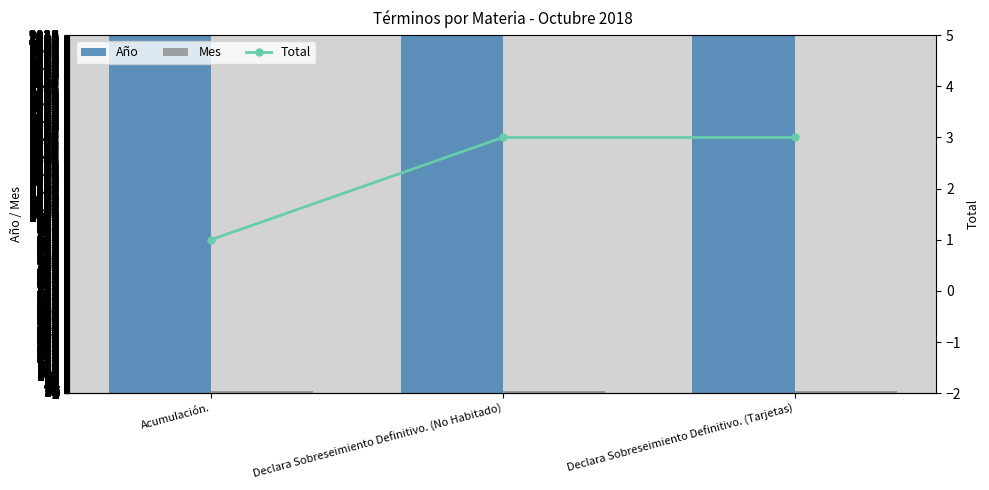

Rank the series by their maximum value, from lowest to highest.

Total, Mes, Año